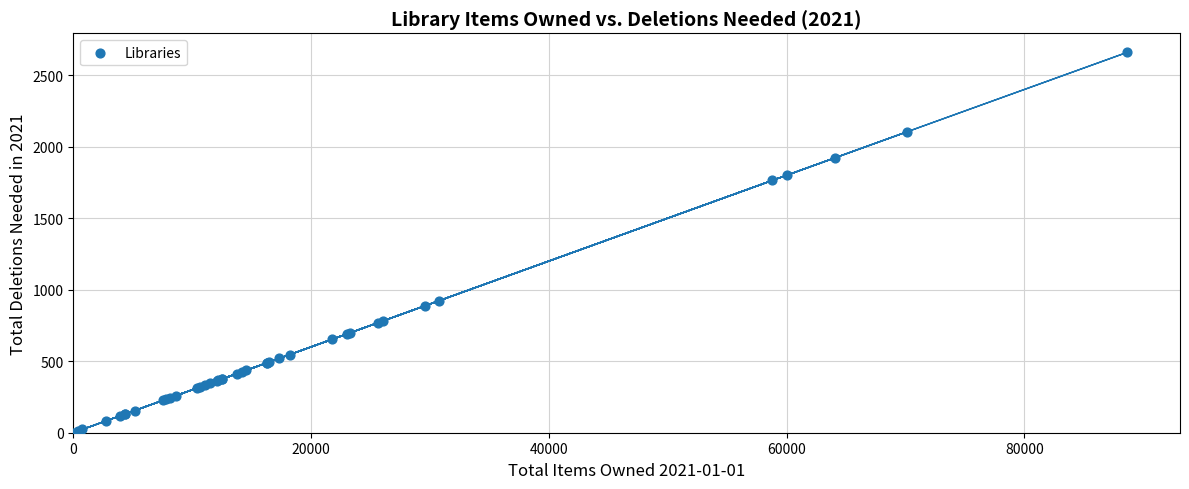

What Y value in the scatter plot is closest to 1329?

923.2